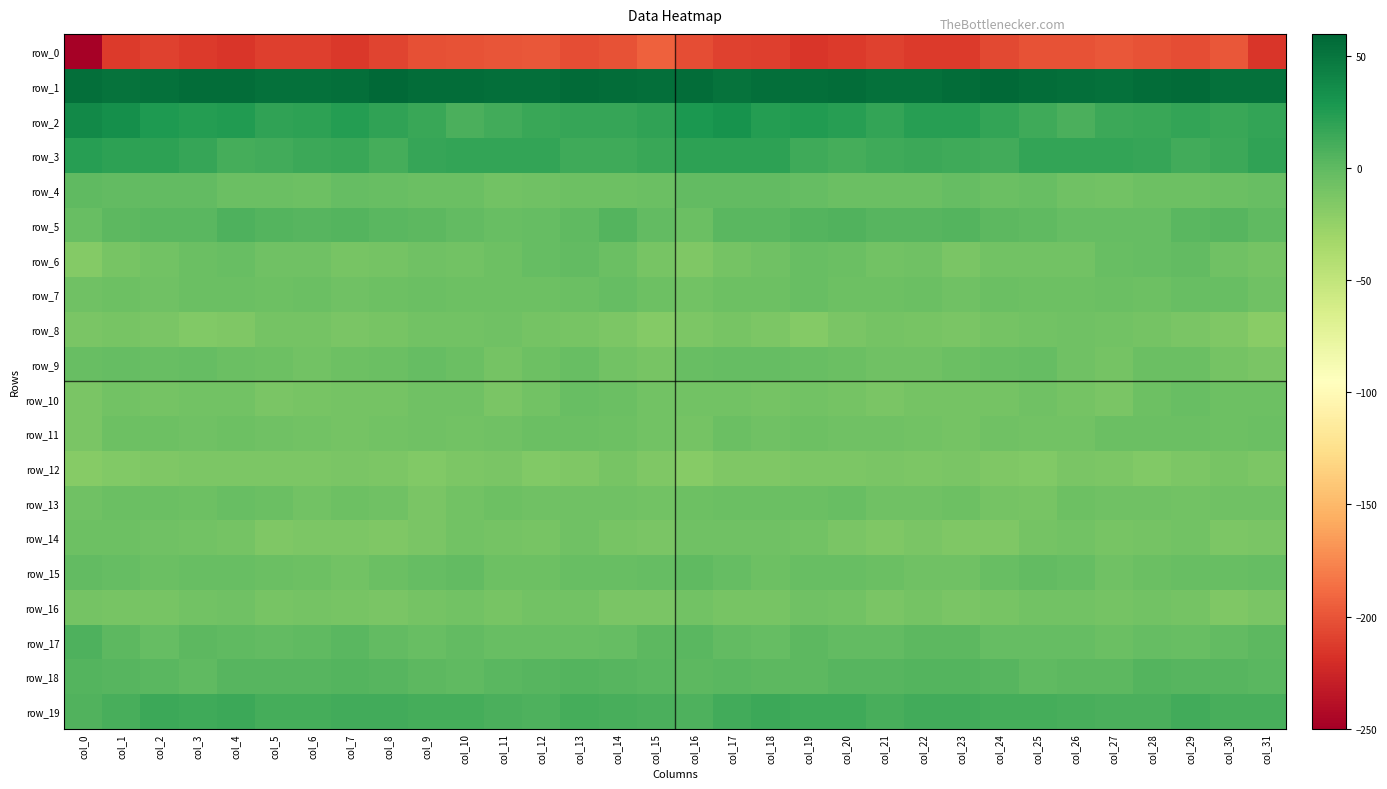

What is the difference between the highest and lowest values at col_9?

258.6